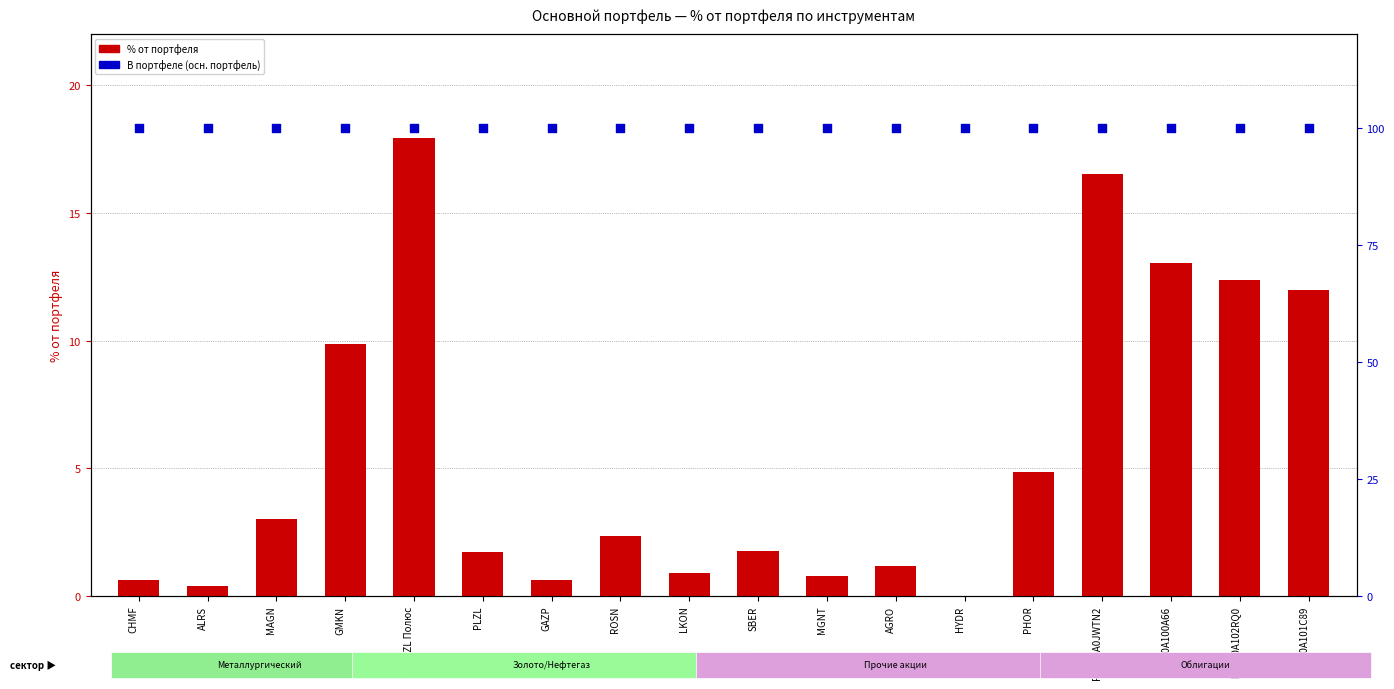

What is the total value across all series at RU000A0JWTN2?

116.5